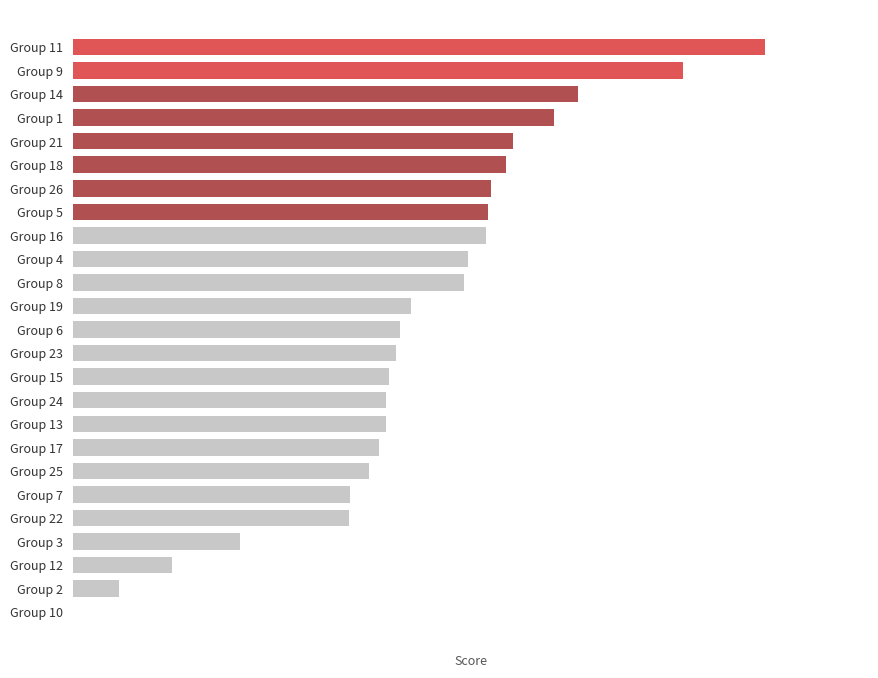

Are the bars horizontal?

Yes